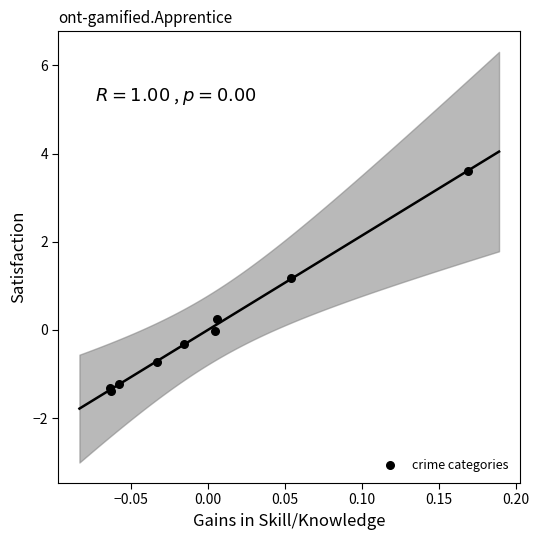

What Y value in the scatter plot is closest to 1?

1.2